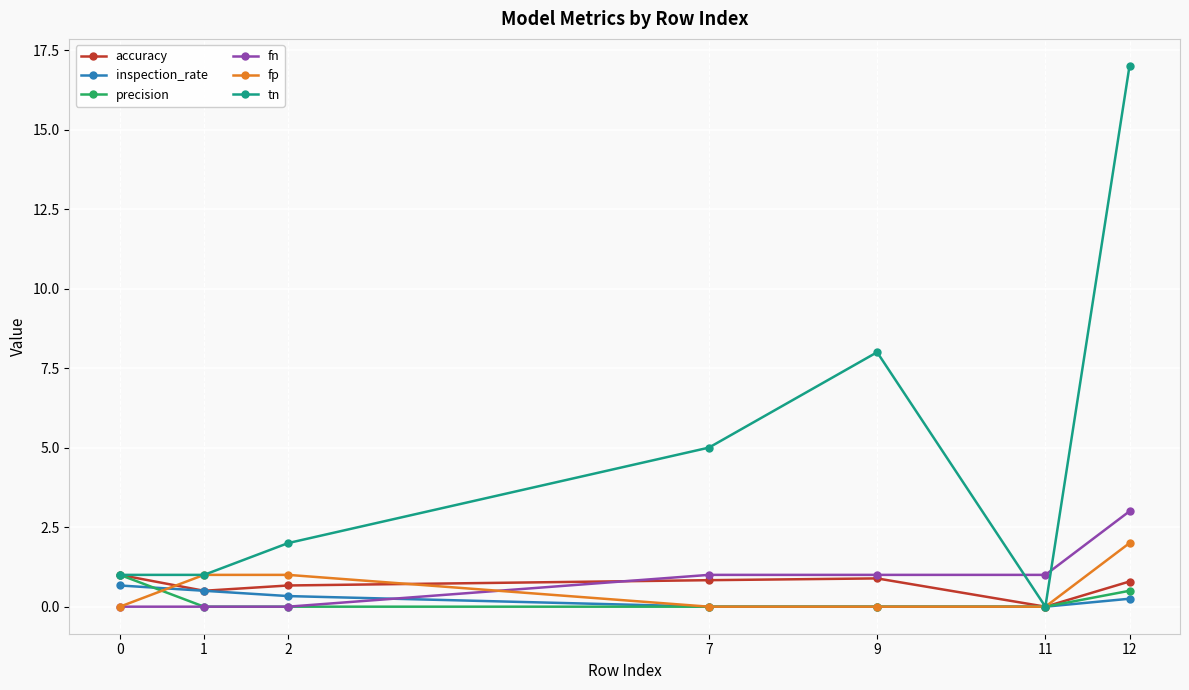

What is the value of the fp point at the 3rd from the left?

1.0